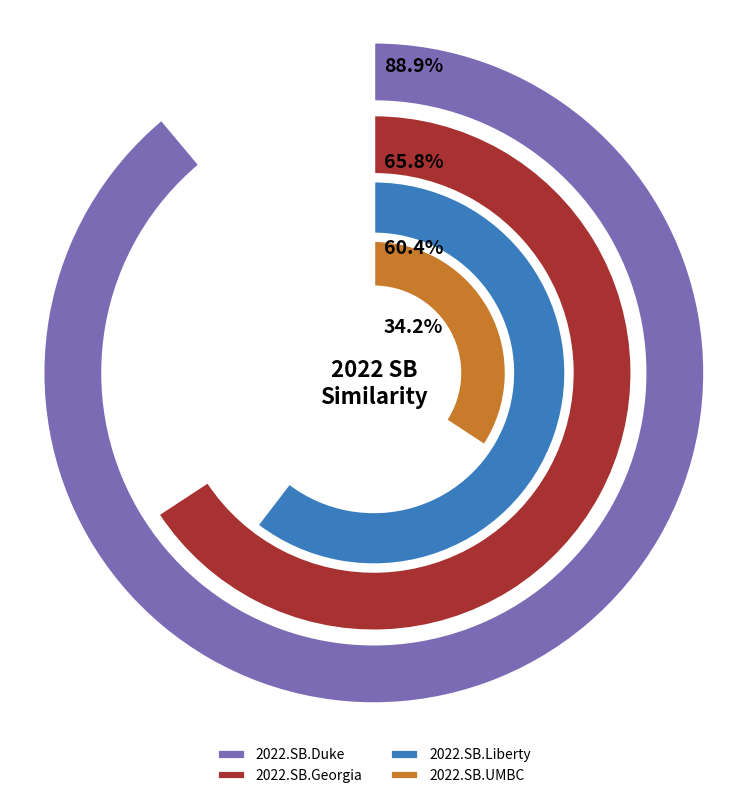

Rank the categories by 2022.SB.Duke value from lowest to highest.

2022.SB.Duke, 2022.SB.Liberty, 2022.SB.Georgia, 2022.SB.UMBC